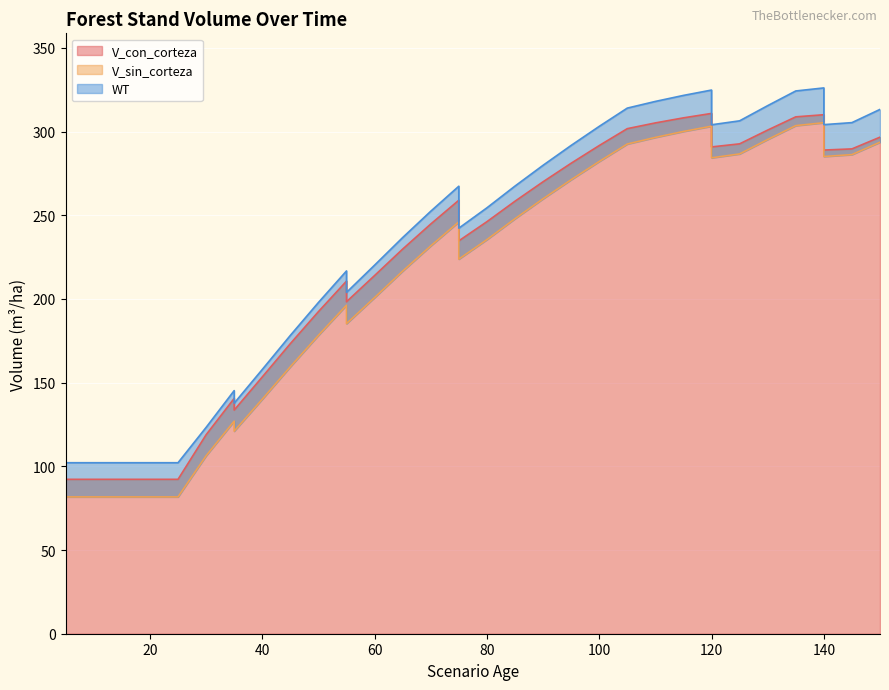

Which label corresponds to the largest value in the chart?

140